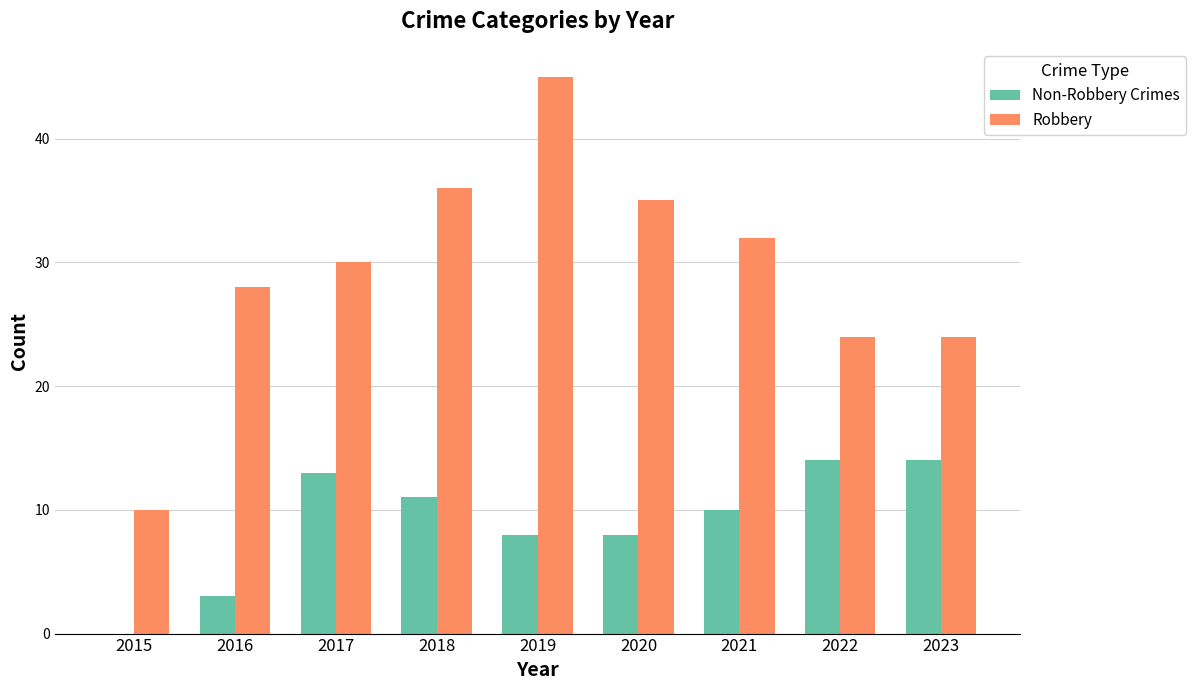

At which category is the sum across all series the highest?

2019